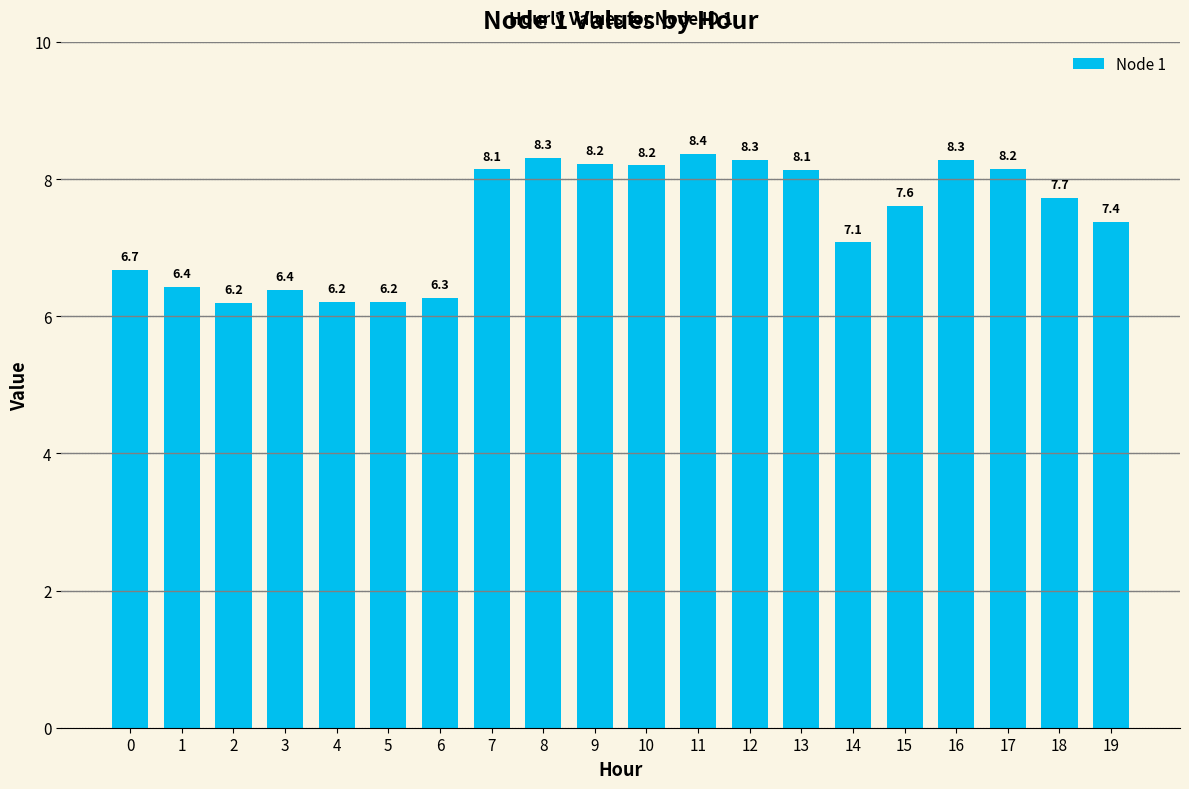

Between 9 and 12, which is larger?

12